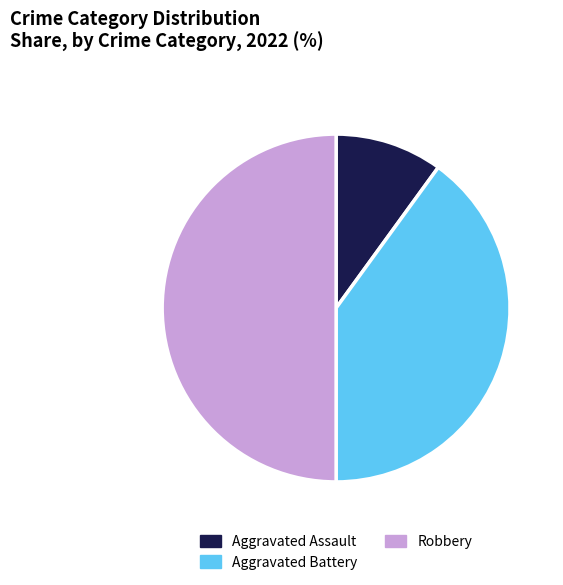

Is the sum of Aggravated Assault and Robbery greater than half?

Yes